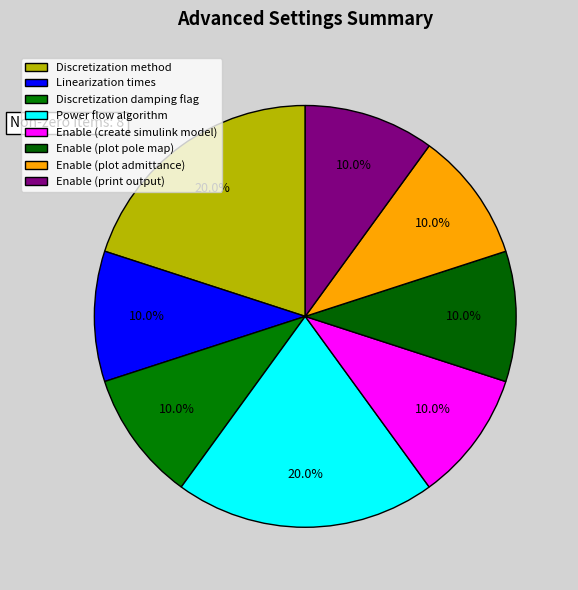

How many slices are in this pie chart?

8